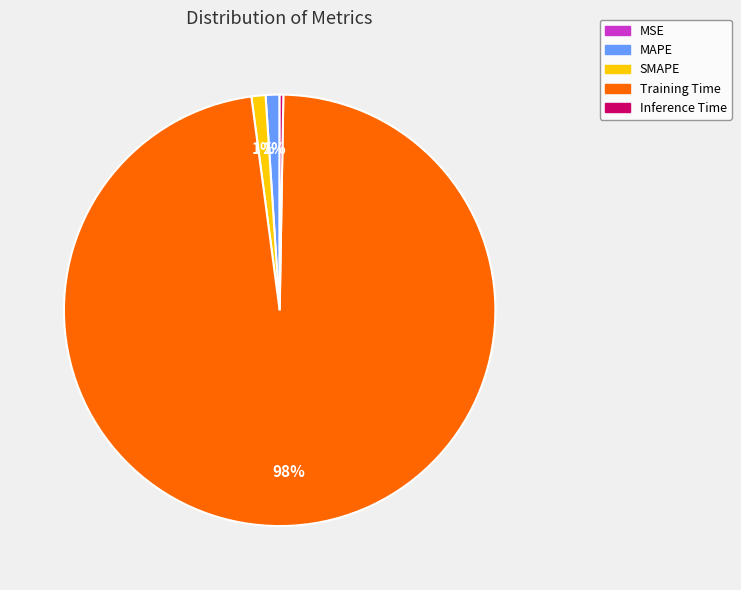

What is the majority slice?

Training Time